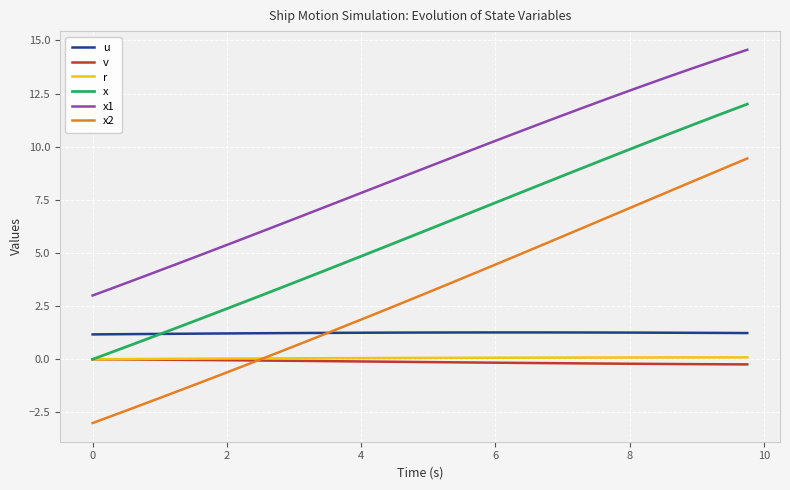

Which series has the largest total across all categories?

x1